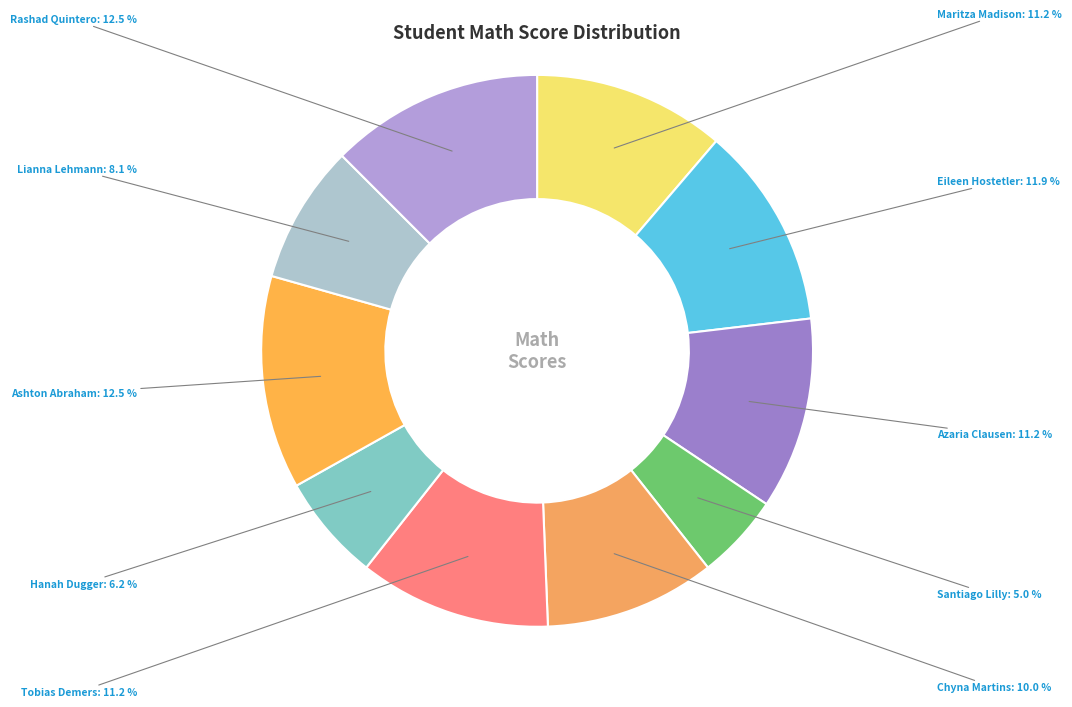

To the nearest percent, what is the average slice percentage?

10%